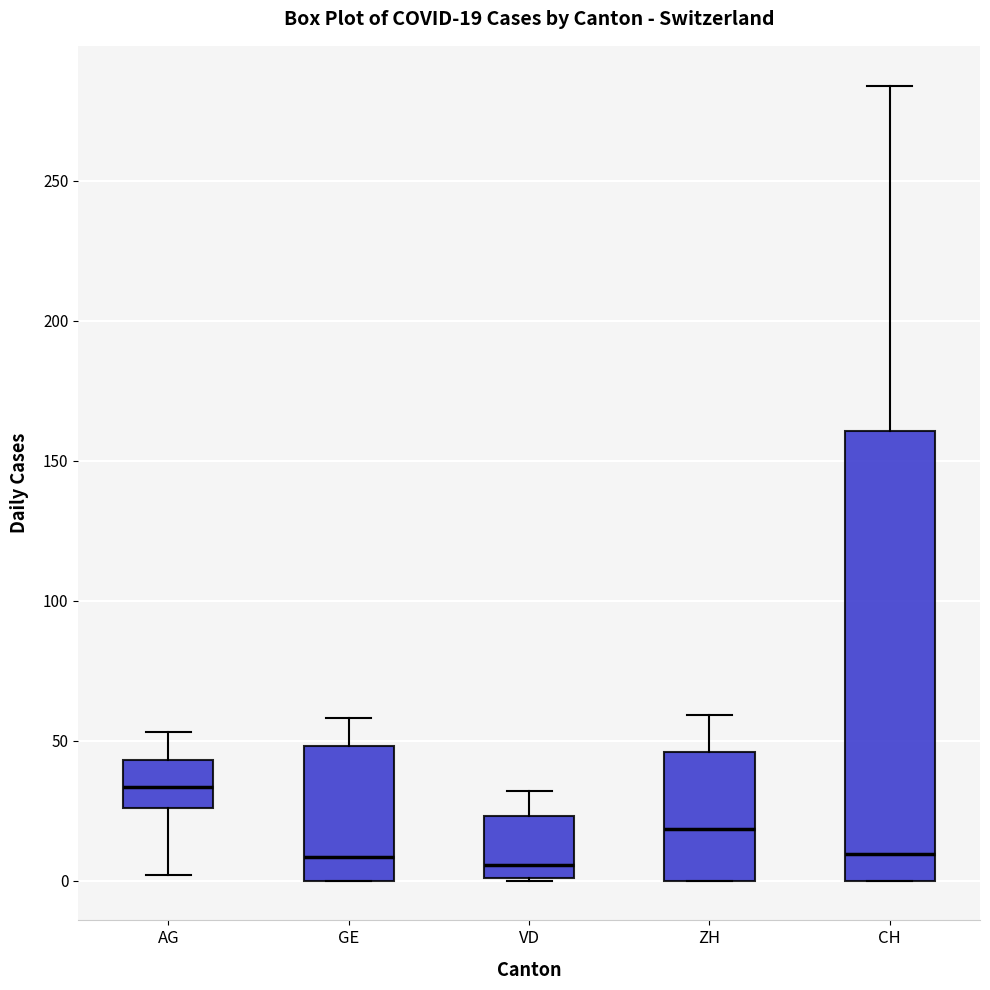

Which box has the highest median line?

AG